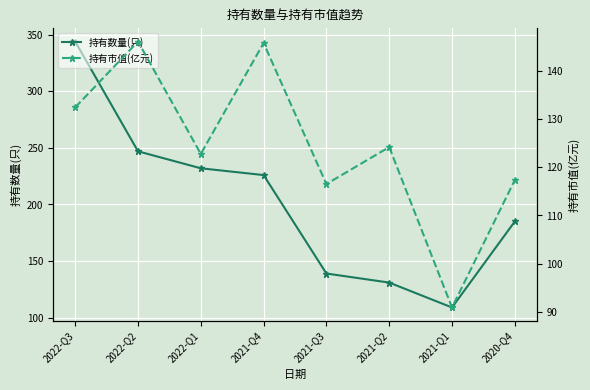

What are all the series names shown in the legend?

持有数量(只), 持有市值(亿元)